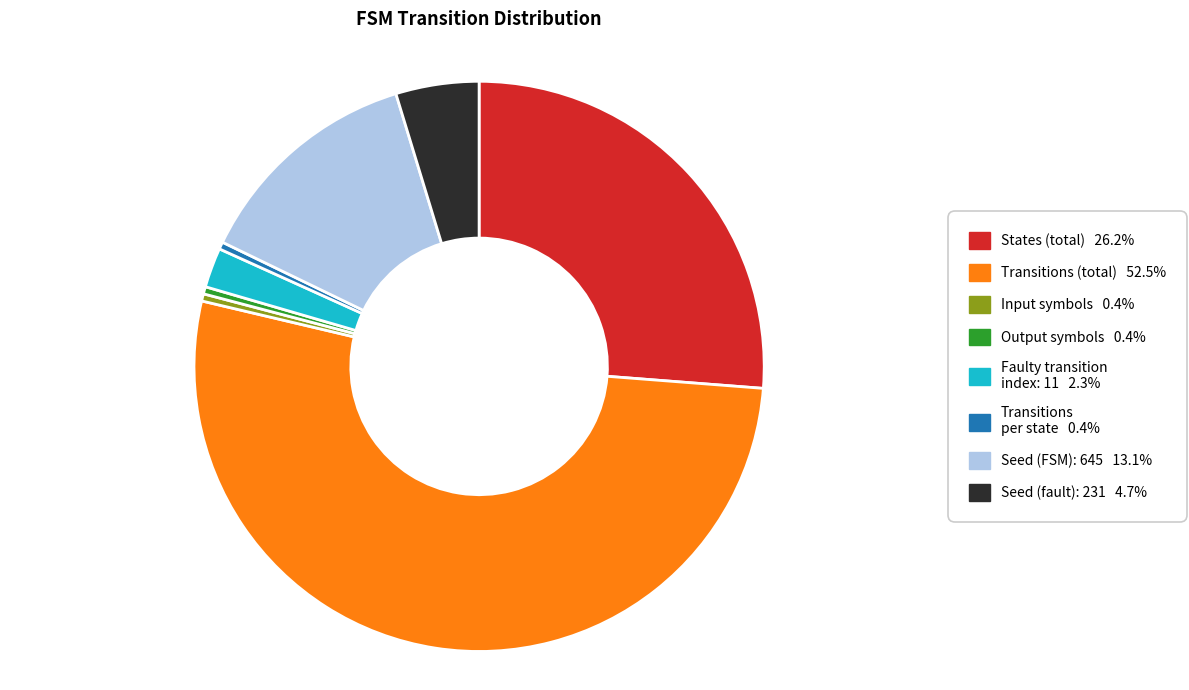

Does any single category account for the majority?

Yes